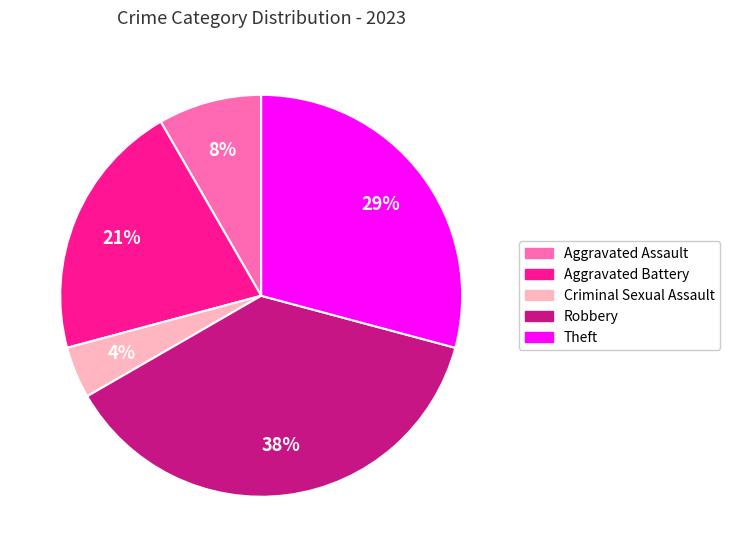

Is there any slice that represents more than half of the pie?

No